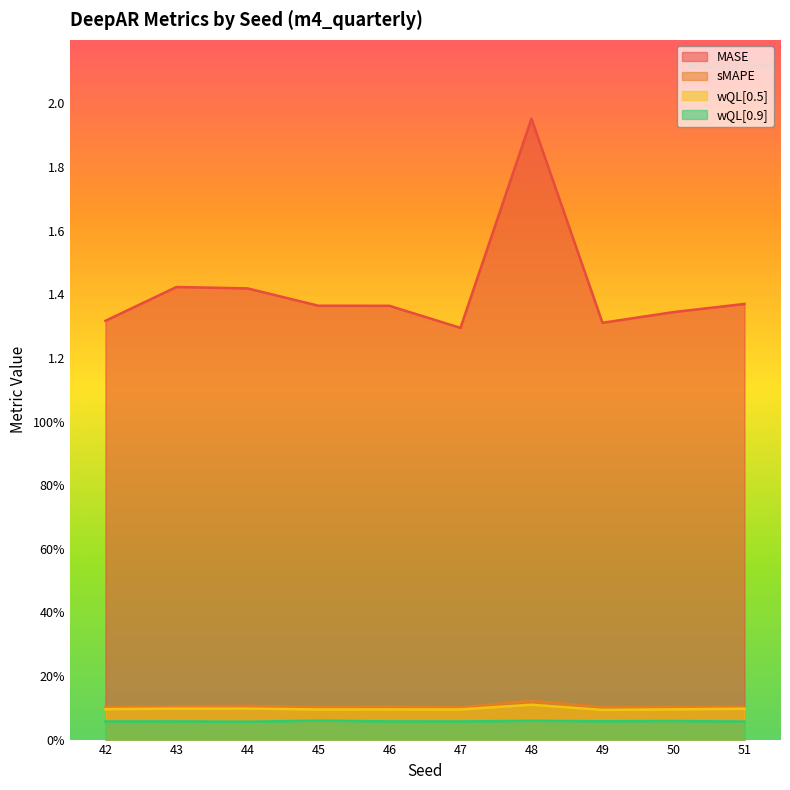

What are all the series names shown in the legend?

MASE, sMAPE, wQL[0.5], wQL[0.9]